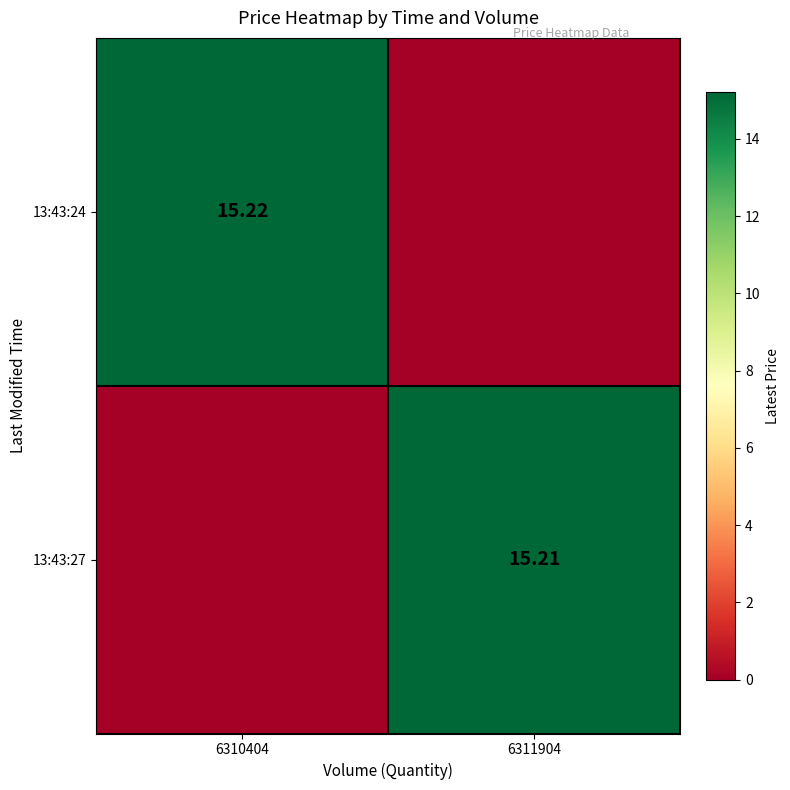

At which label does 13:43:27 reach its minimum?

6310404